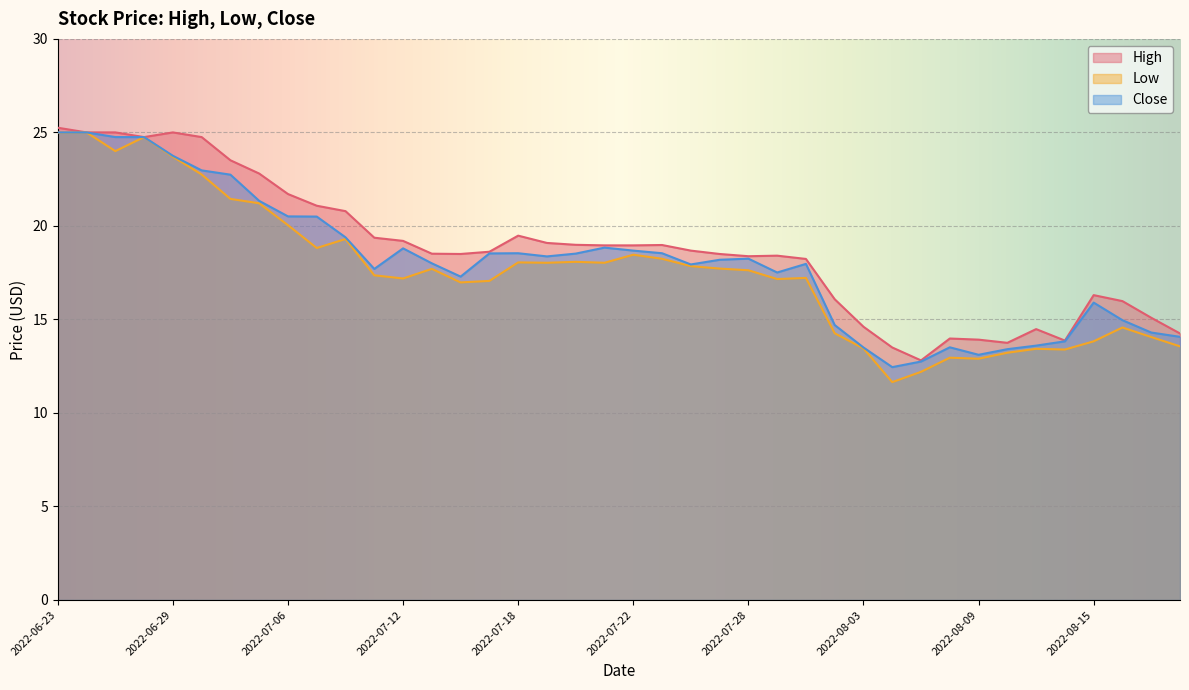

Which series has the largest total across all categories?

High